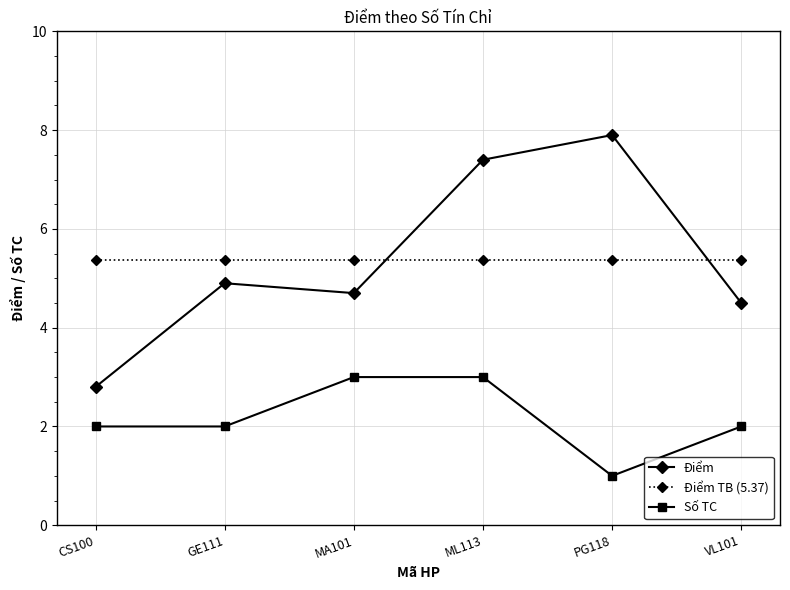

Which label corresponds to the largest value in the chart?

PG118